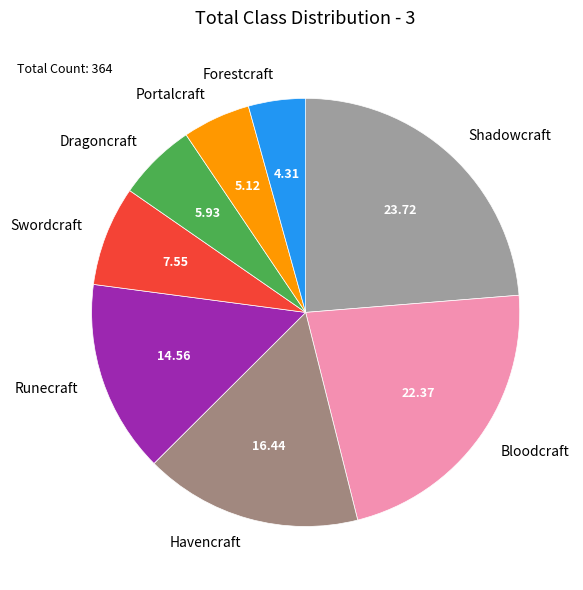

Is the sum of Shadowcraft and Runecraft greater than half?

No